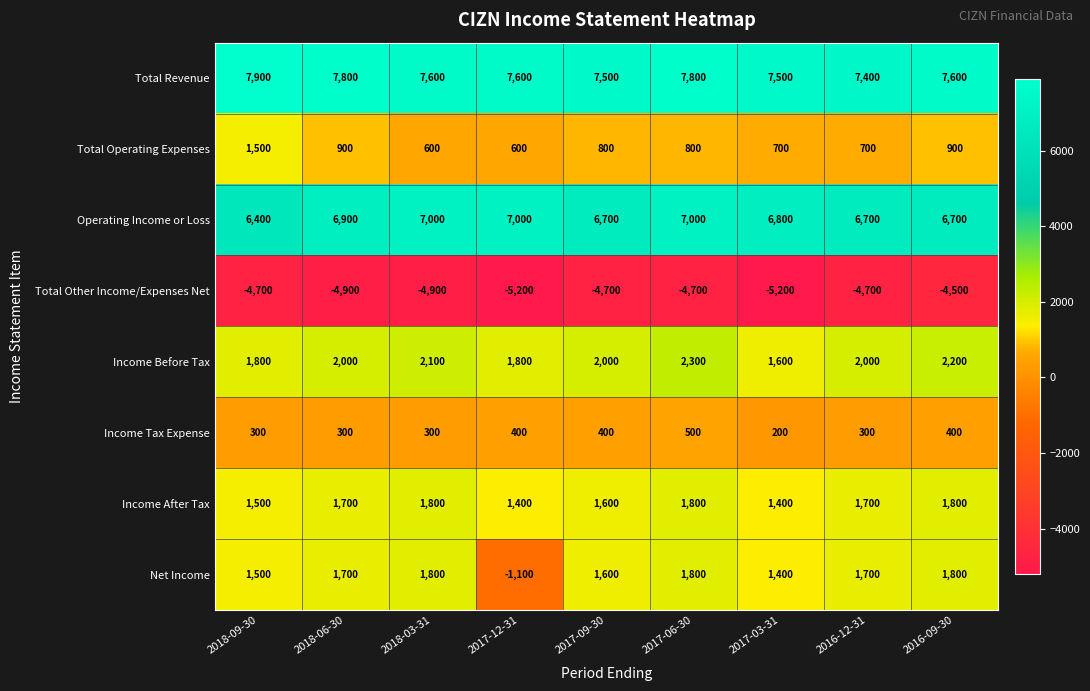

How many distinct data groups are displayed?

8